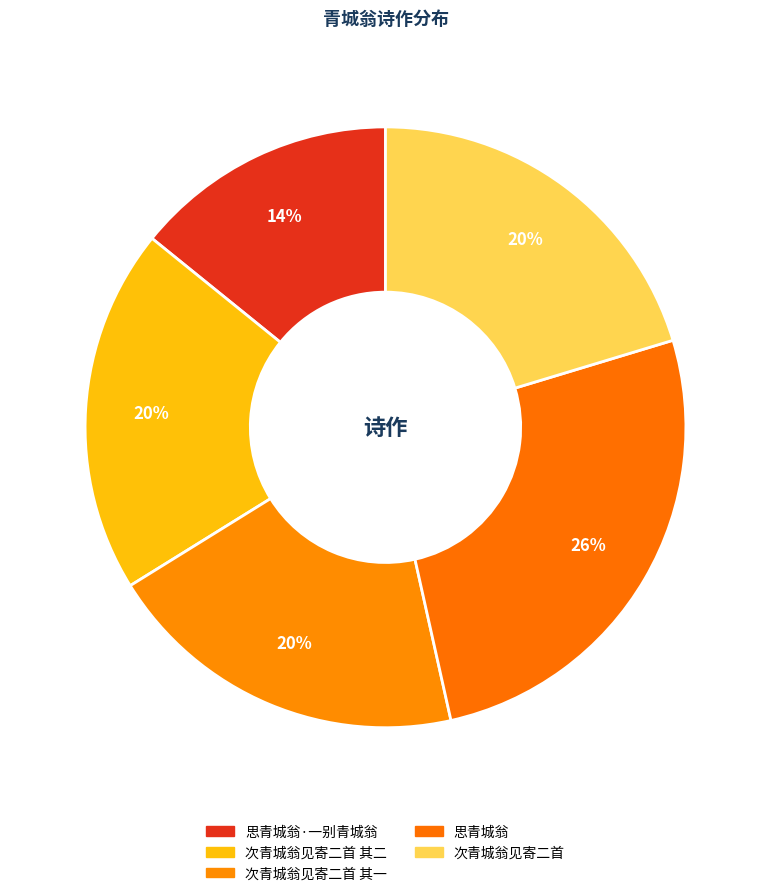

How many slices are in this pie chart?

5